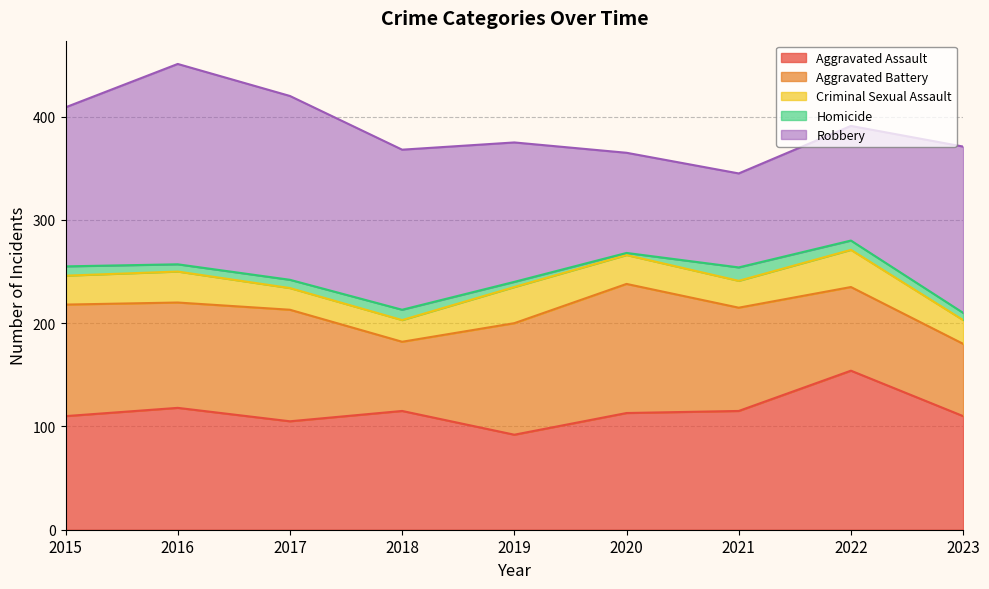

How many lines are shown in the chart?

5